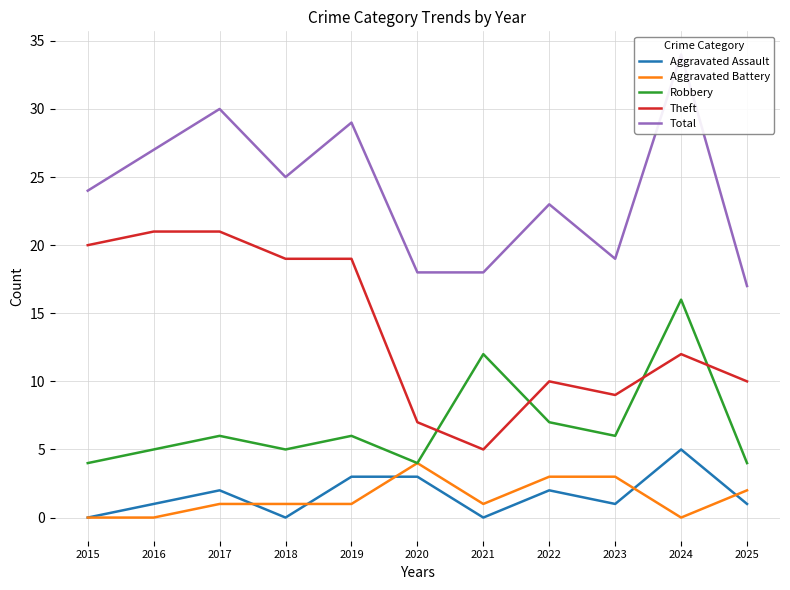

What is the sum of the Theft values at 2021 and 2016?

26